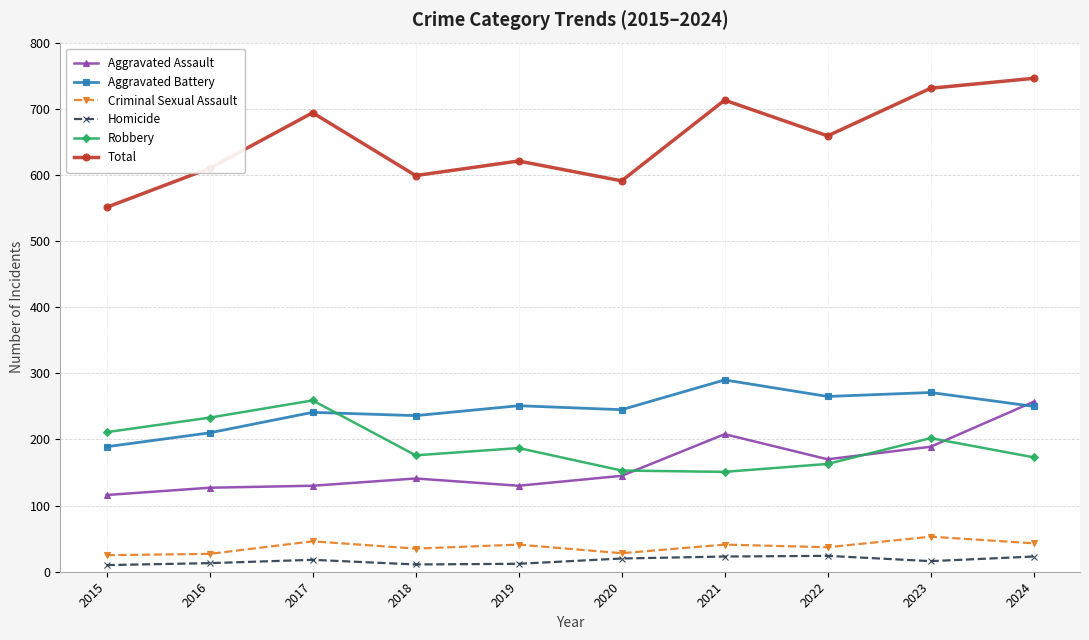

What is the value of the Homicide point at the 6th from the left?

20